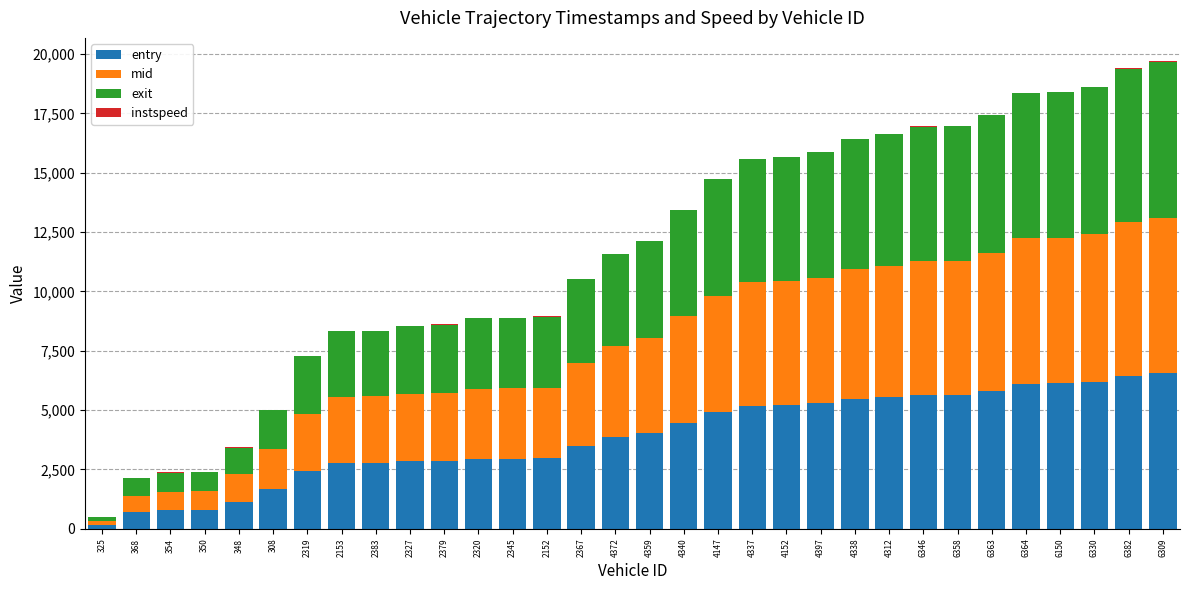

Count the number of categories in the chart.

32